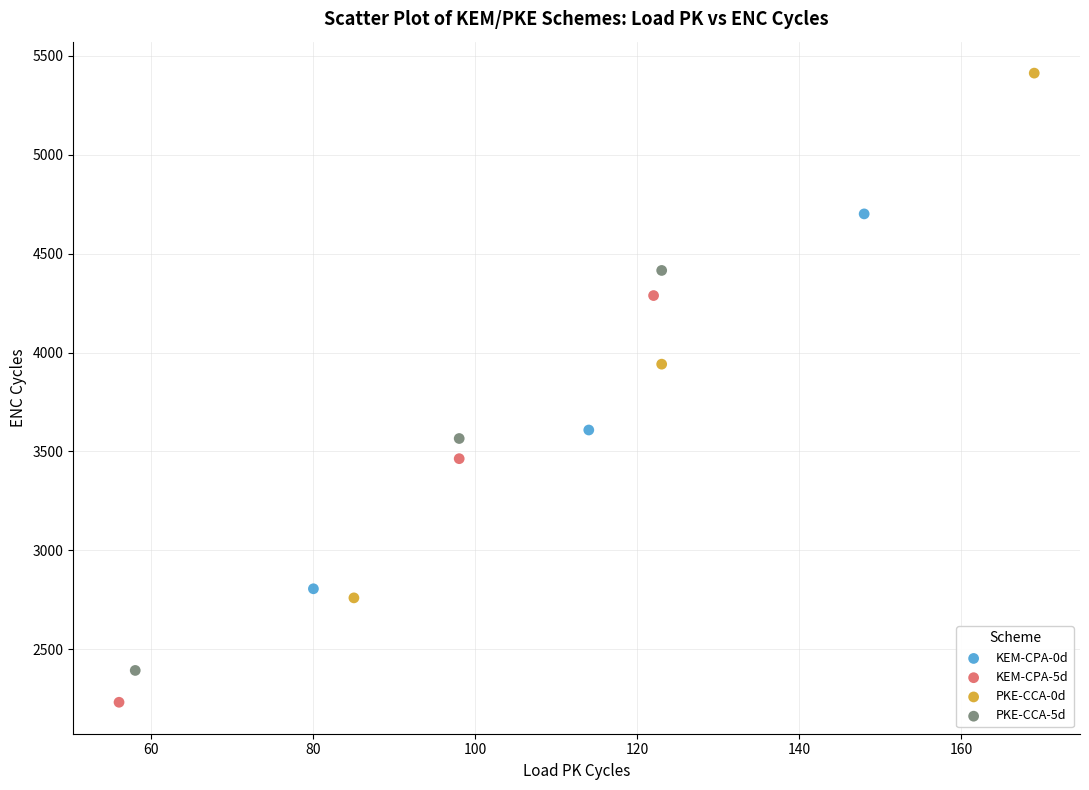

Which series has the widest spread of Y values?

PKE-CCA-0d